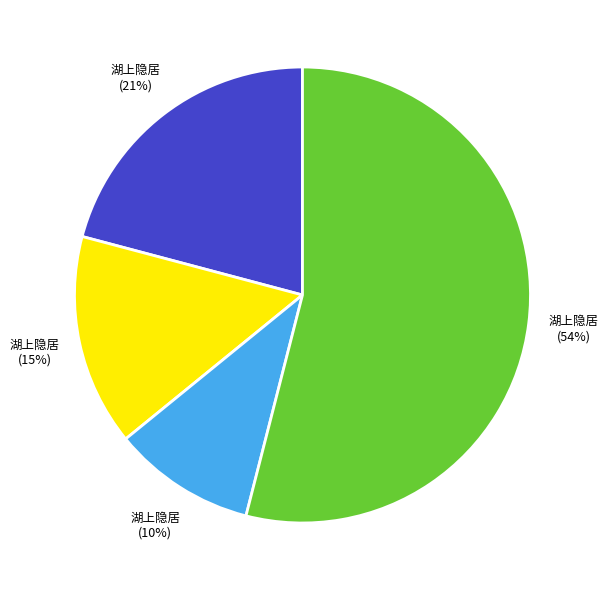

Is there a majority slice in this chart?

Yes